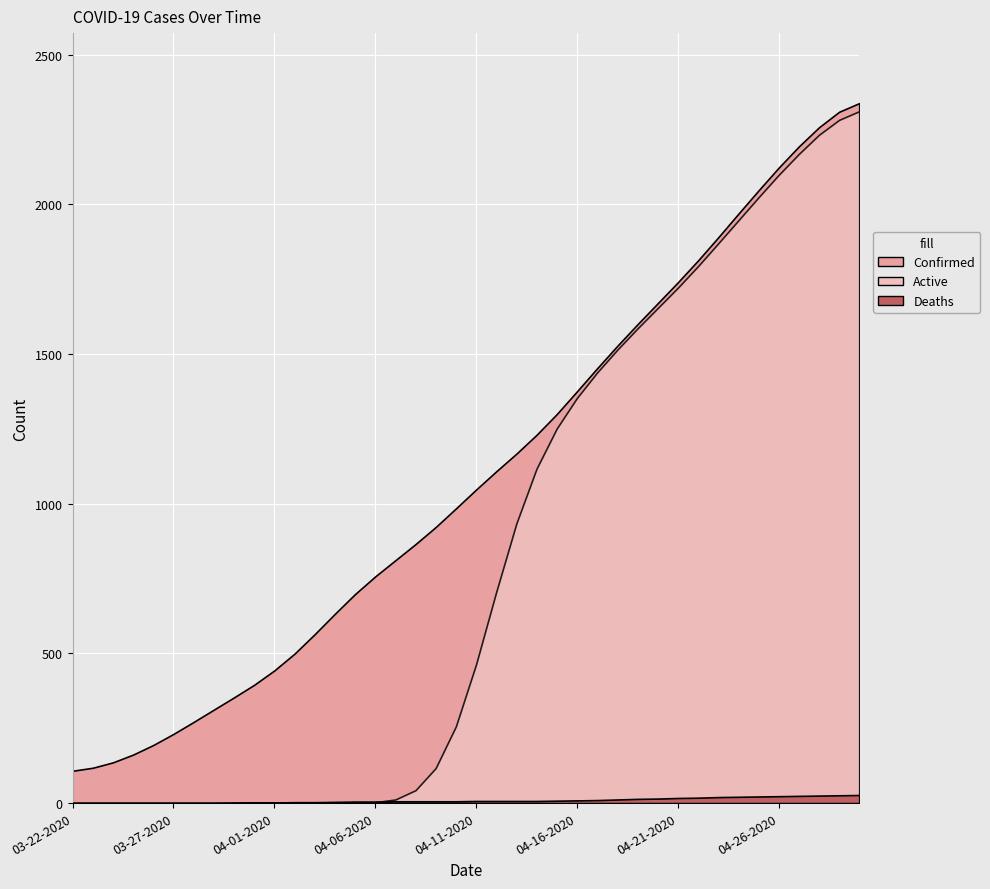

How many values in Active are above zero?

19